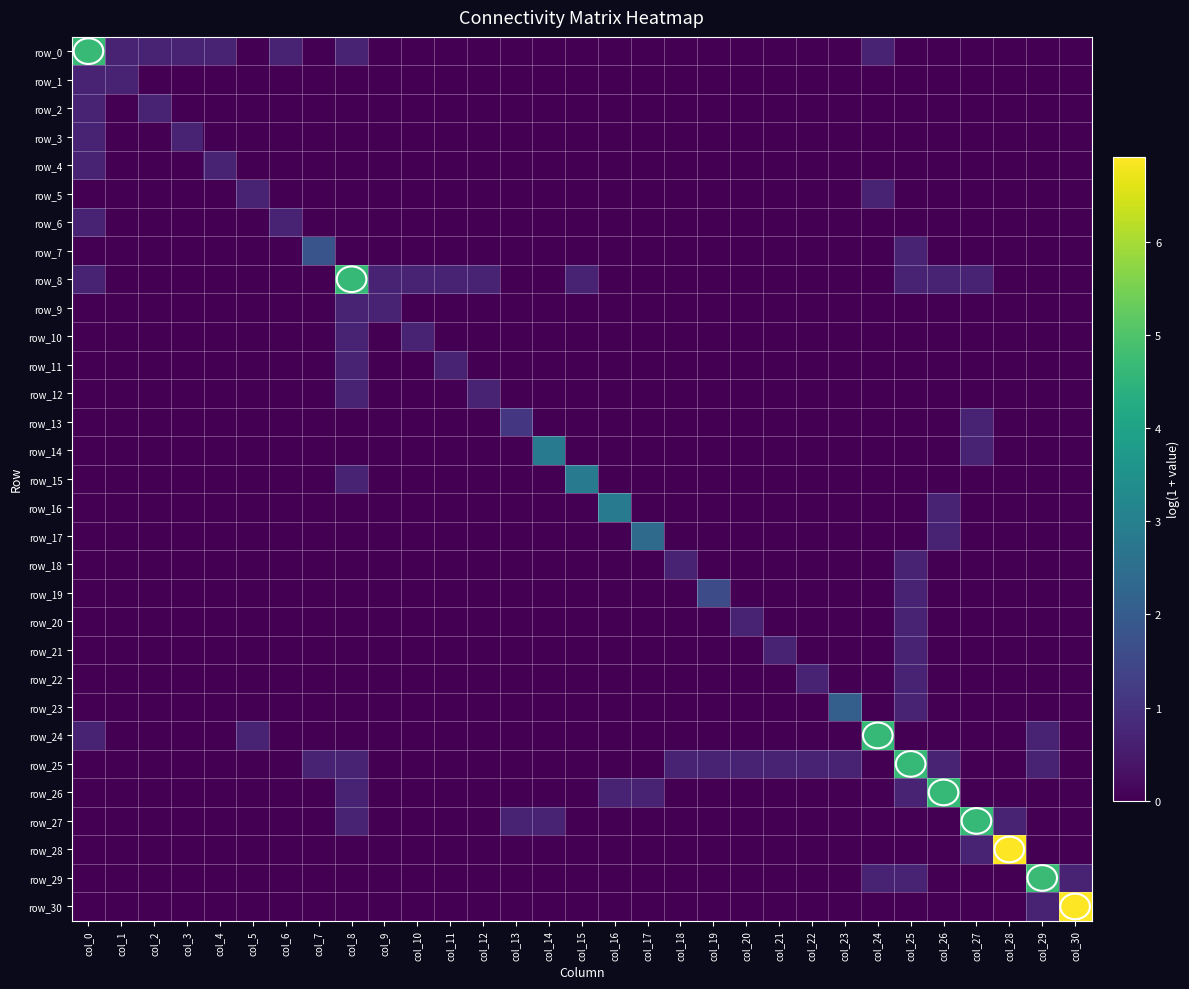

What is the spread (max minus min) of values at col_26?

4.6